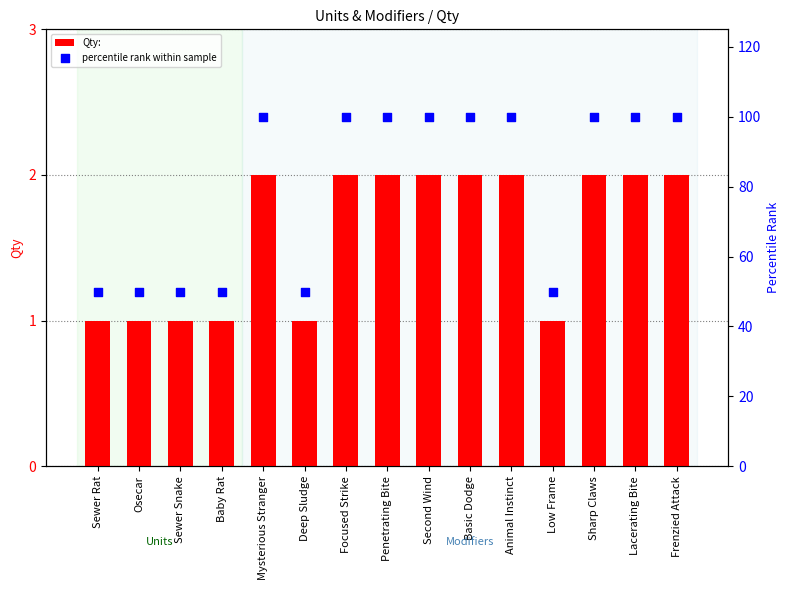

At how many categories does at least one series exceed 24?

15